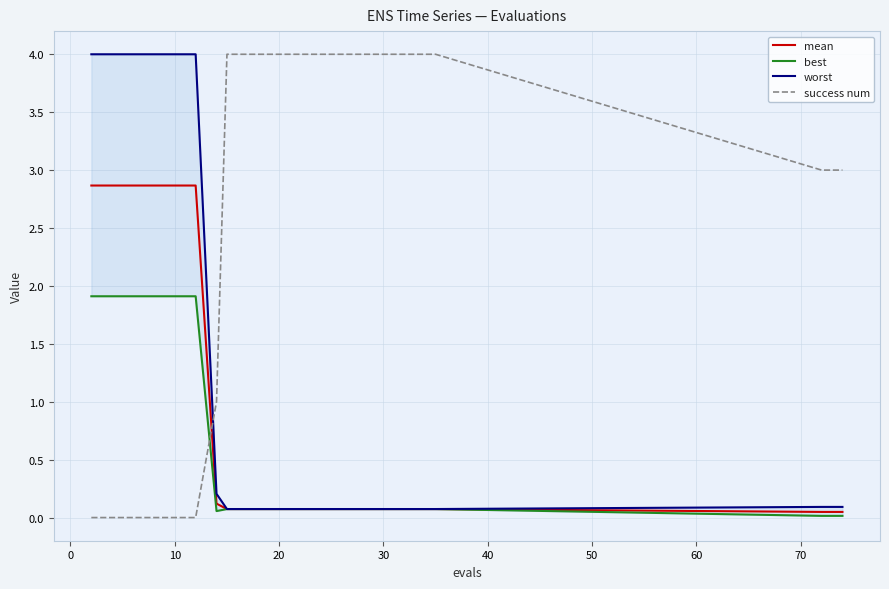

Which series has the largest range (max minus min)?

success num